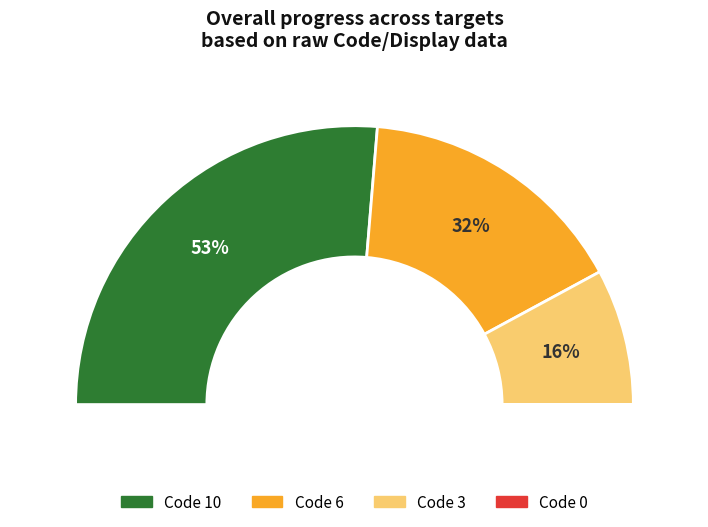

Combined, do 10 and 0 account for over 50%?

Yes